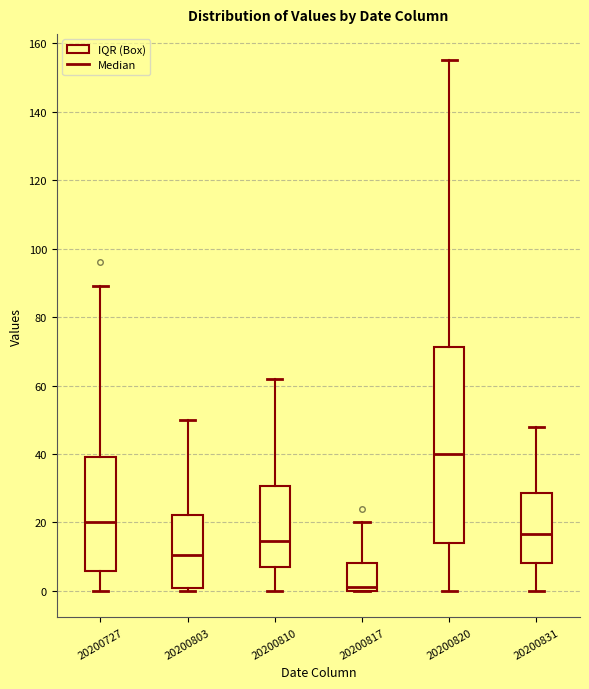

Reading left to right, transcribe this box plot: for each box, give where its median line is, the range the box spans, and where its two whiskers end, as read against the y-axis. The values are not printed on the chart, so give them approximately, as read against the axis.

20200727: median 20, box 6 to 40, whiskers 0 to 90
20200803: median 10, box 0 to 22, whiskers 0 (just below the box's lower edge) to 50
20200810: median 14, box 8 to 30, whiskers 0 to 62
20200817: median 2, box 0 to 8, whiskers 0 to 20
20200820: median 40, box 14 to 72, whiskers 0 to 156
20200831: median 16, box 8 to 28, whiskers 0 to 48